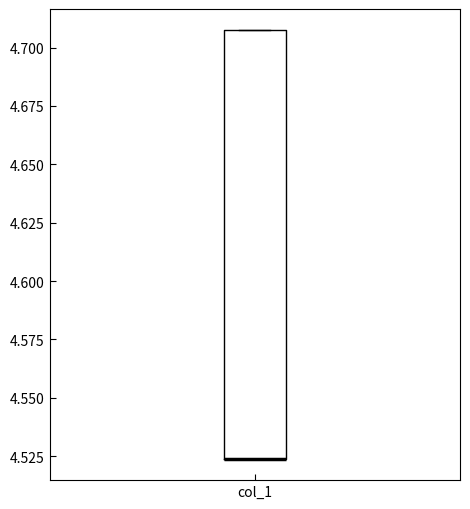

Where is the upper edge of the box for col_1 on the y-axis? The values are not printed on the chart, so give them approximately, as read against the axis.

4.705